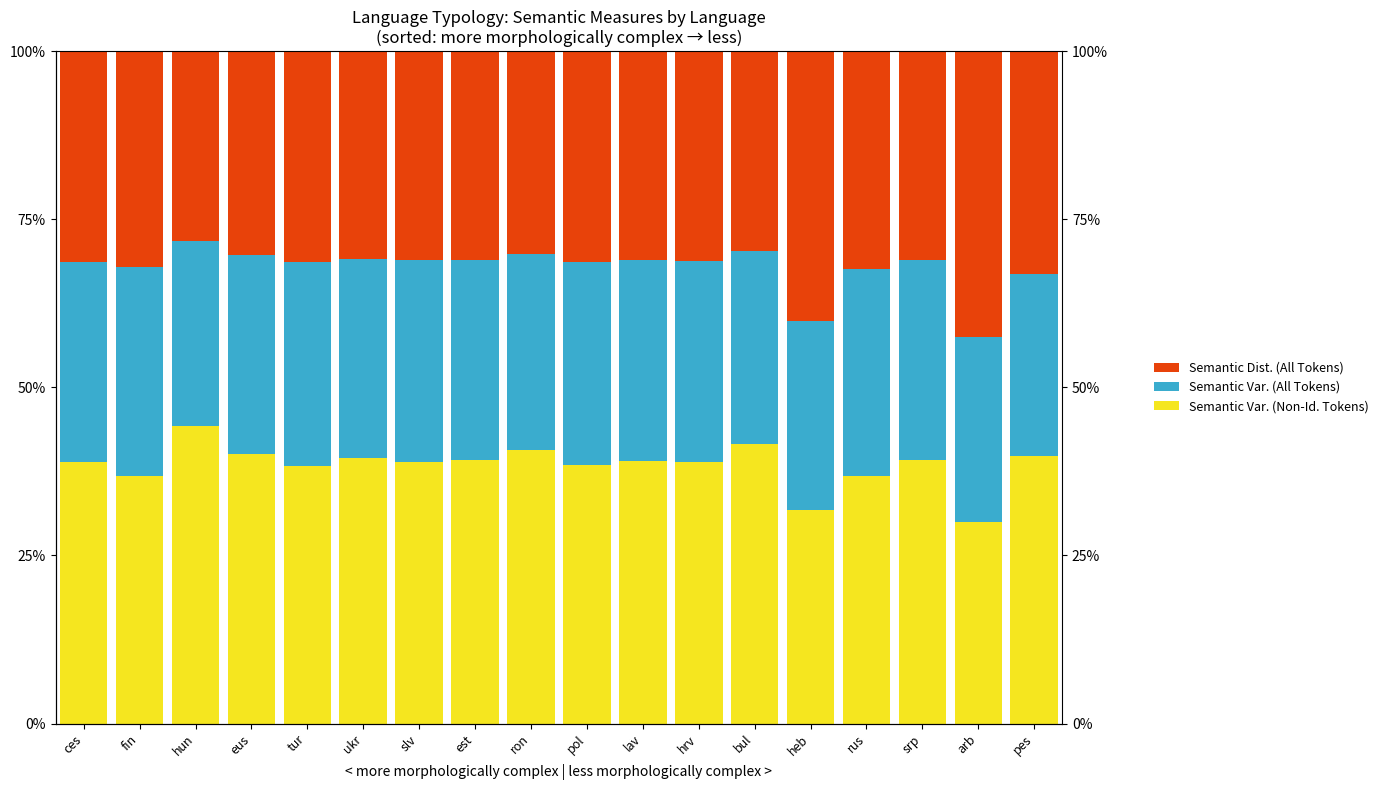

Reading right to left, what are all the values shown in this chart?

Semantic Var. (Non-Id. Tokens): 39.8	30.0	39.1	36.9	31.8	41.6	38.9	39.1	38.4	40.6	39.2	38.9	39.4	38.3	40.1	44.2	36.8	39.0
Semantic Var. (All Tokens): 27.1	27.5	29.8	30.7	28.1	28.6	30.0	29.9	30.2	29.3	29.8	30.0	29.6	30.3	29.6	27.5	31.1	29.7
Semantic Dist. (All Tokens): 33.1	42.5	31.0	32.4	40.1	29.7	31.1	31.0	31.4	30.1	31.0	31.1	30.9	31.4	30.3	28.3	32.1	31.3